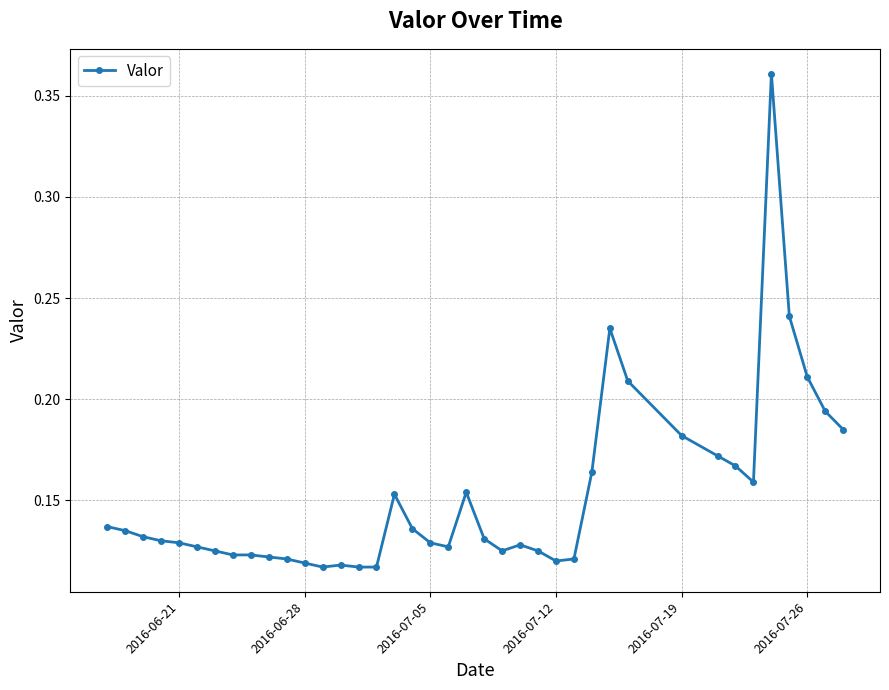

True or false: the data has more than 1 interior local peaks.

True